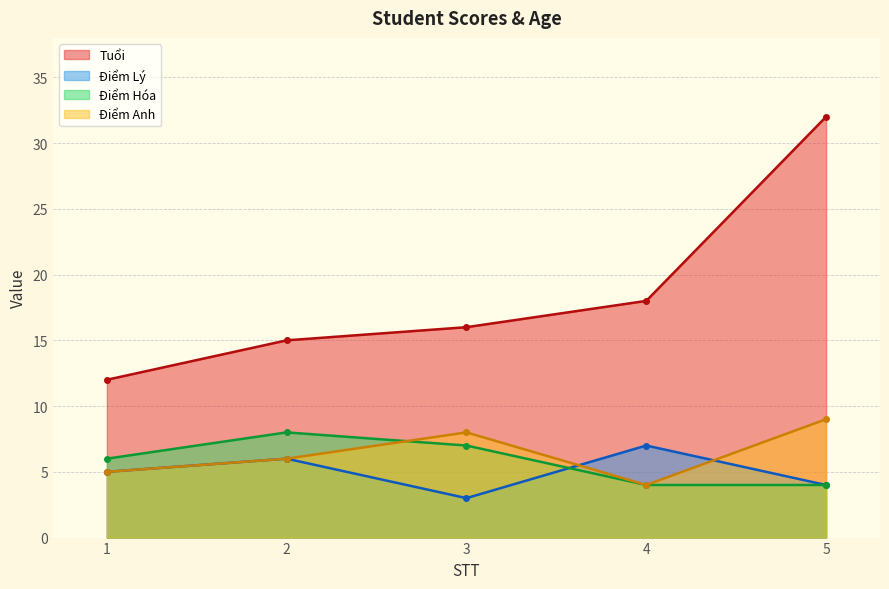

What is the average value of the Điểm Hóa series?

6